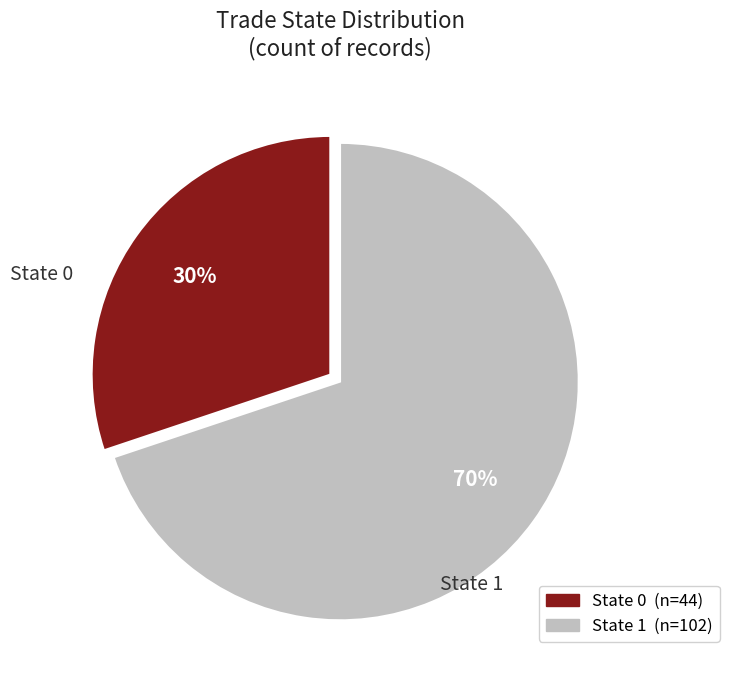

How many slices are in this pie chart?

2